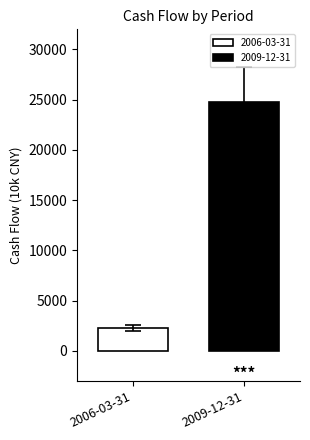

Which series has the widest spread of values?

2006-03-31